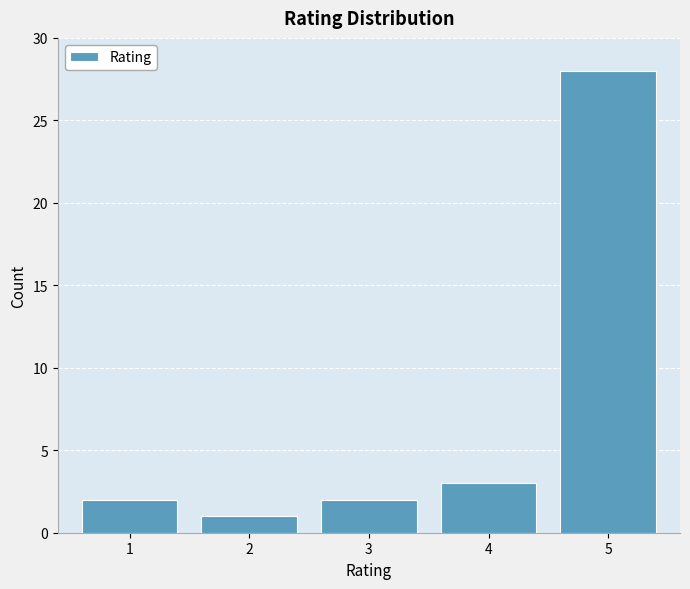

Reading left to right, transcribe all the data shown in this chart.

2	1	2	3	28